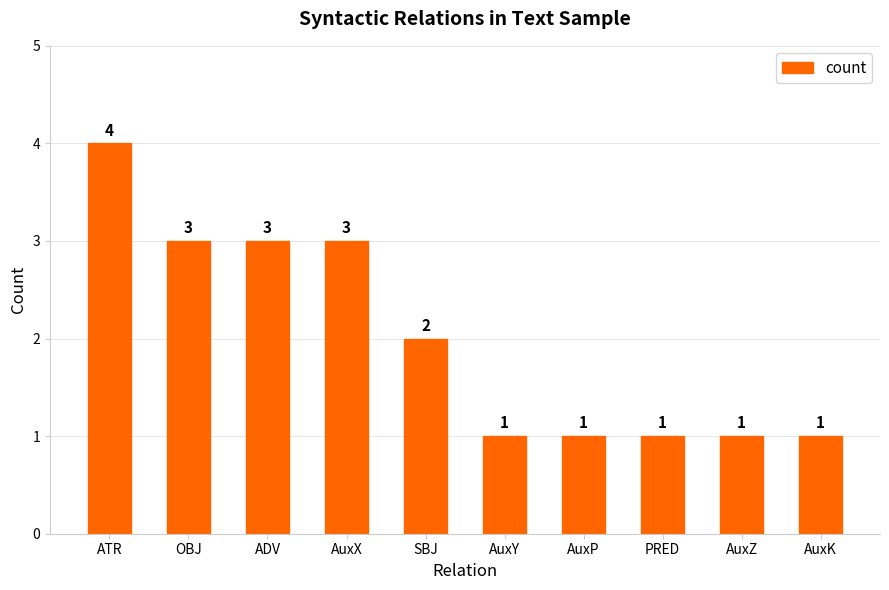

What is the difference between the maximum and minimum values?

3